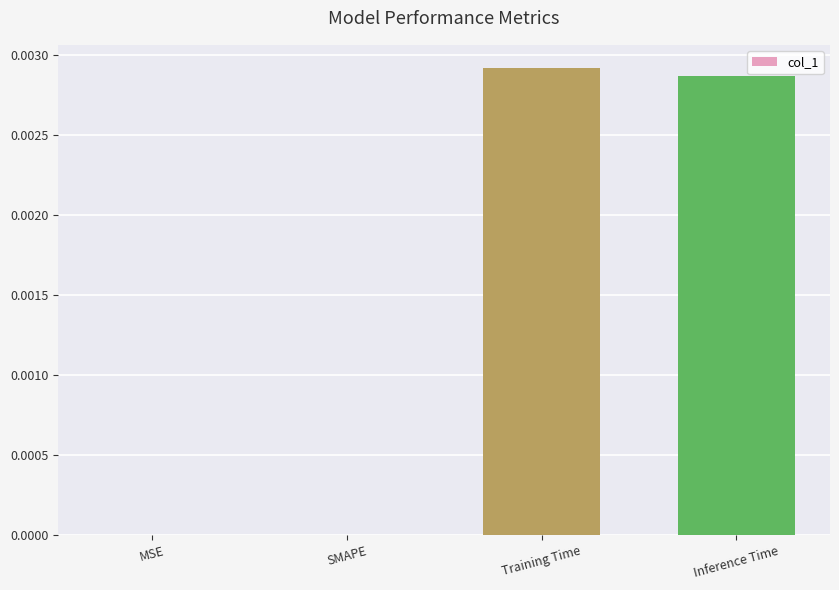

Count the number of data series in this chart.

1